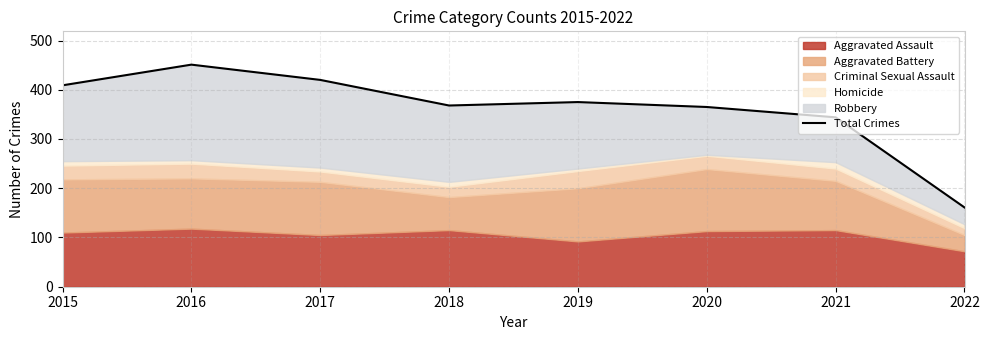

What is the smallest value displayed?

161